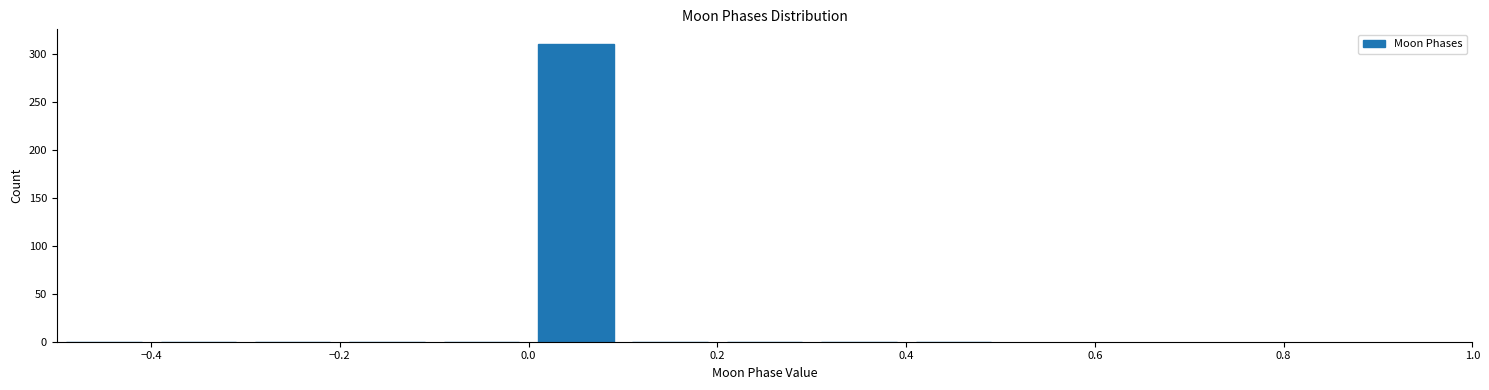

Which range on the x-axis has the tallest bar?

0.0 to 0.1